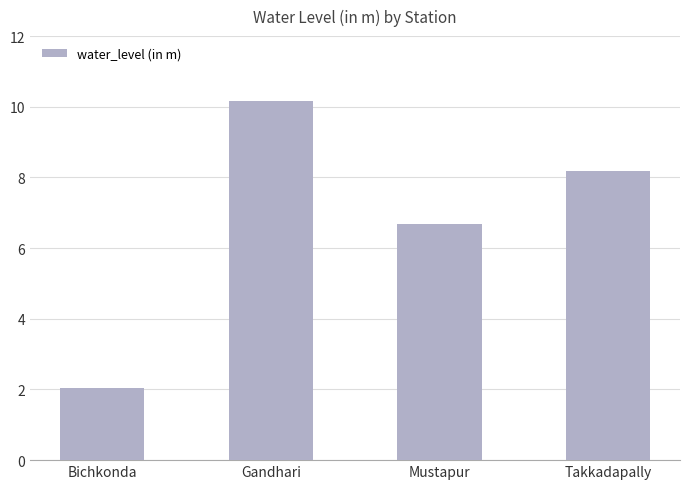

What is the sum of all values?

27.1